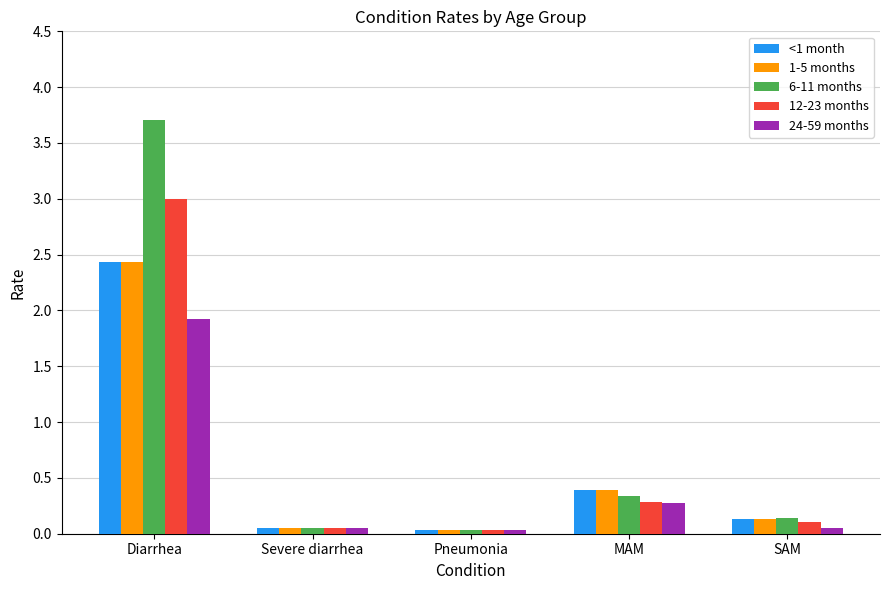

The <1 month series shows 0.1 at SAM. True or false?

True